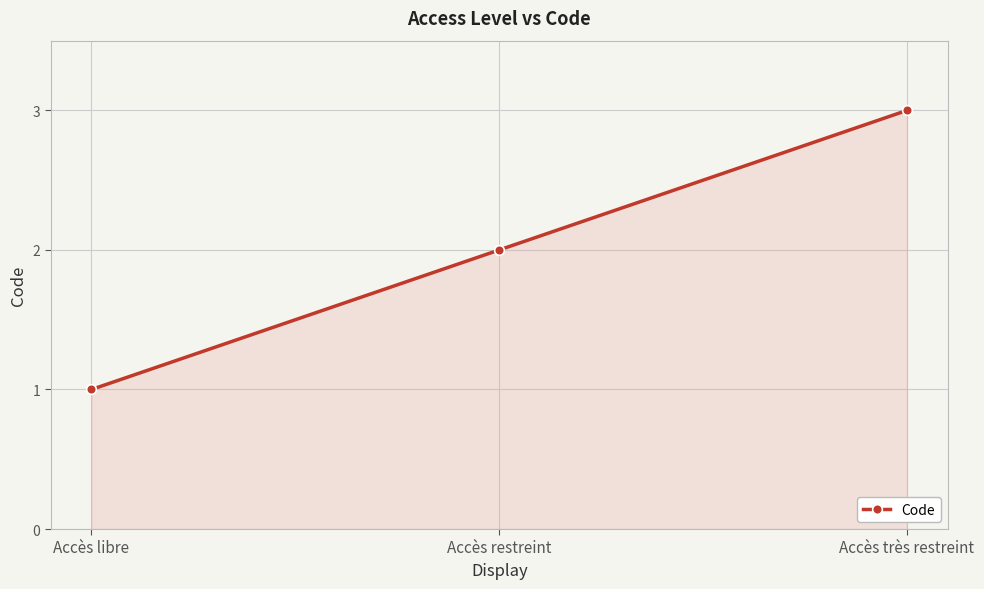

Reading left to right, what are all the values shown in this chart?

1	2	3